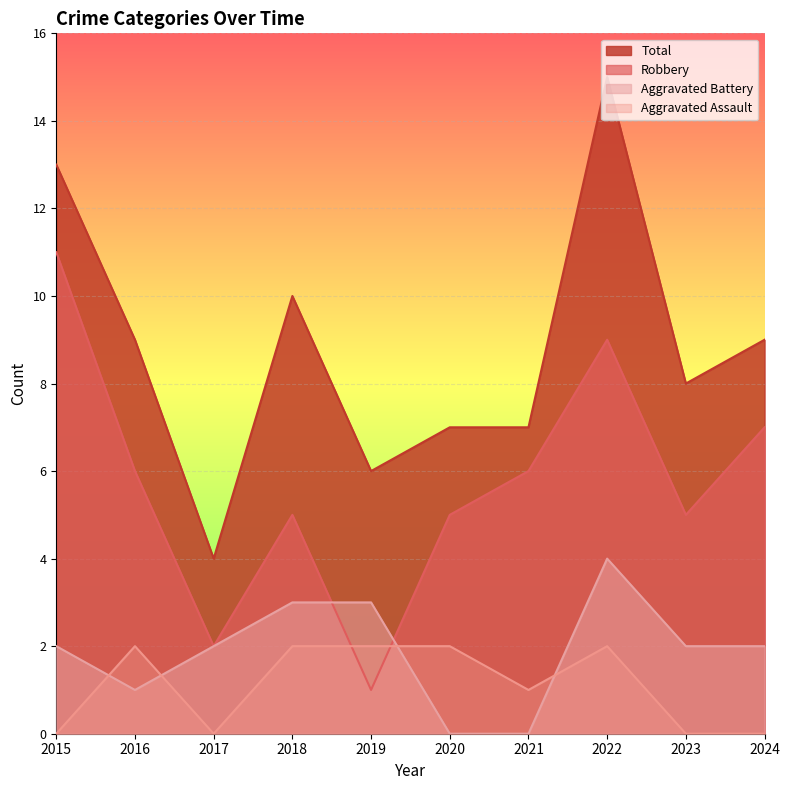

Which has a higher value, 2017 or 2024?

2024